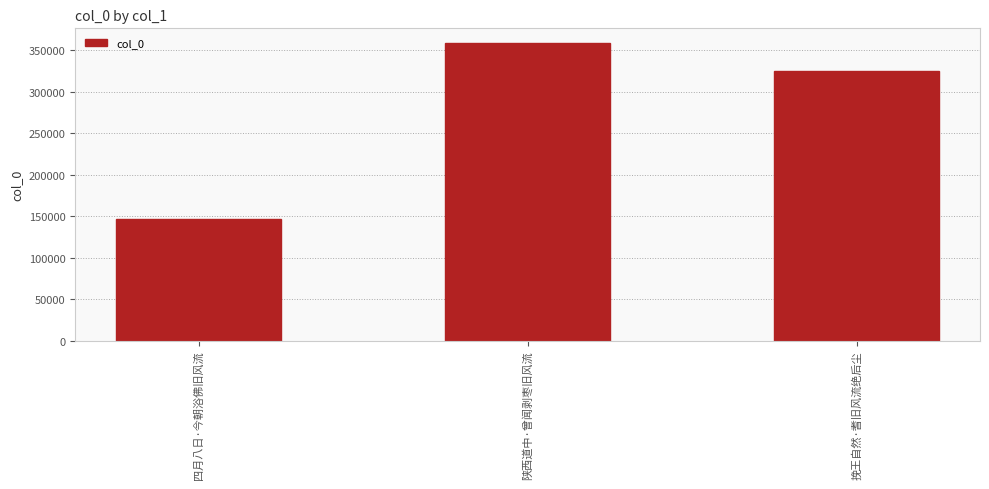

Reading right to left, what are all the values shown in this chart?

挽王自然·耆旧风流绝后尘=324481	陕西道中·曾闻剥枣旧风流=358572	四月八日·今朝浴佛旧风流=146193